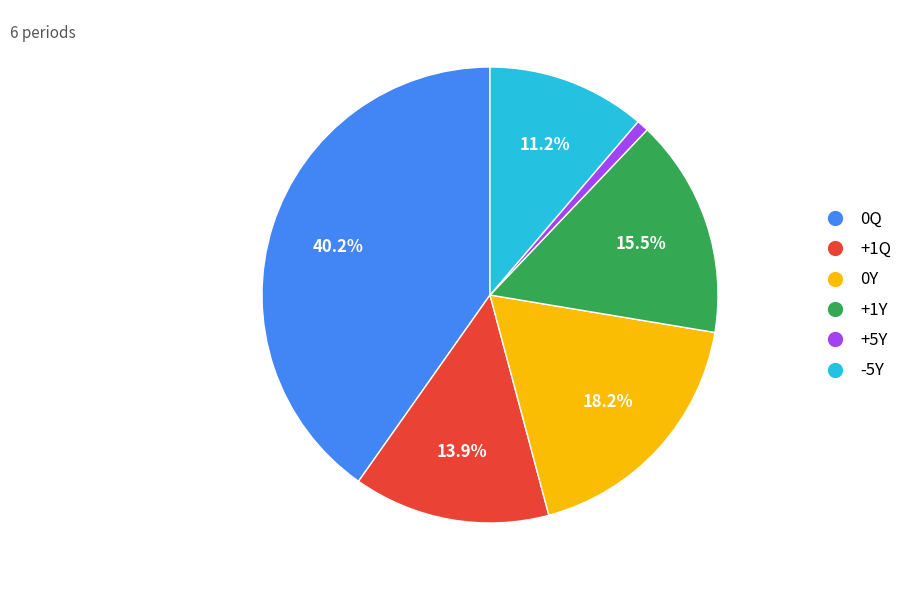

True or false: +5Y accounts for 1% of the total.

True